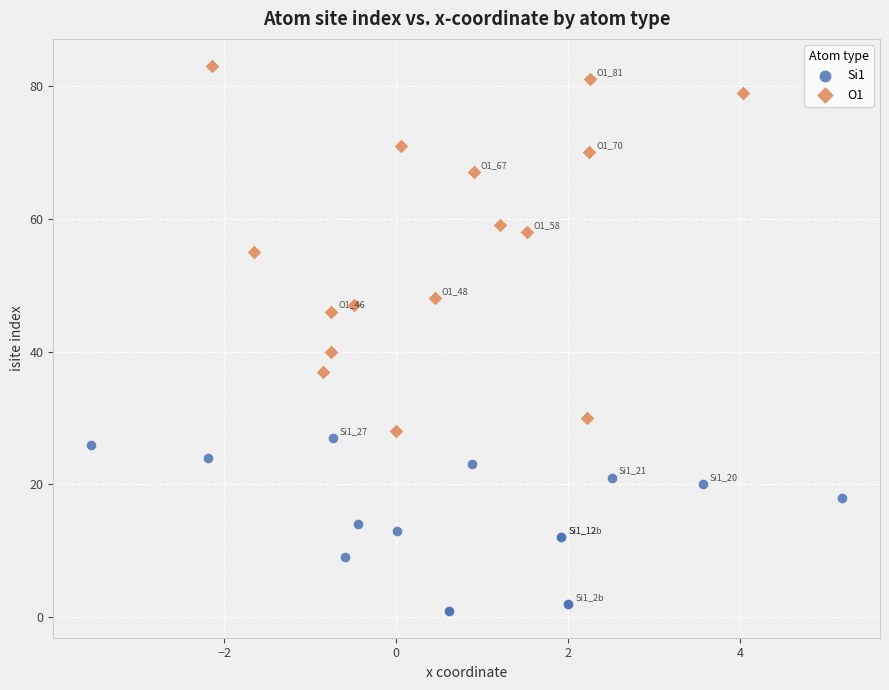

Which series contains the lowest Y value?

Si1